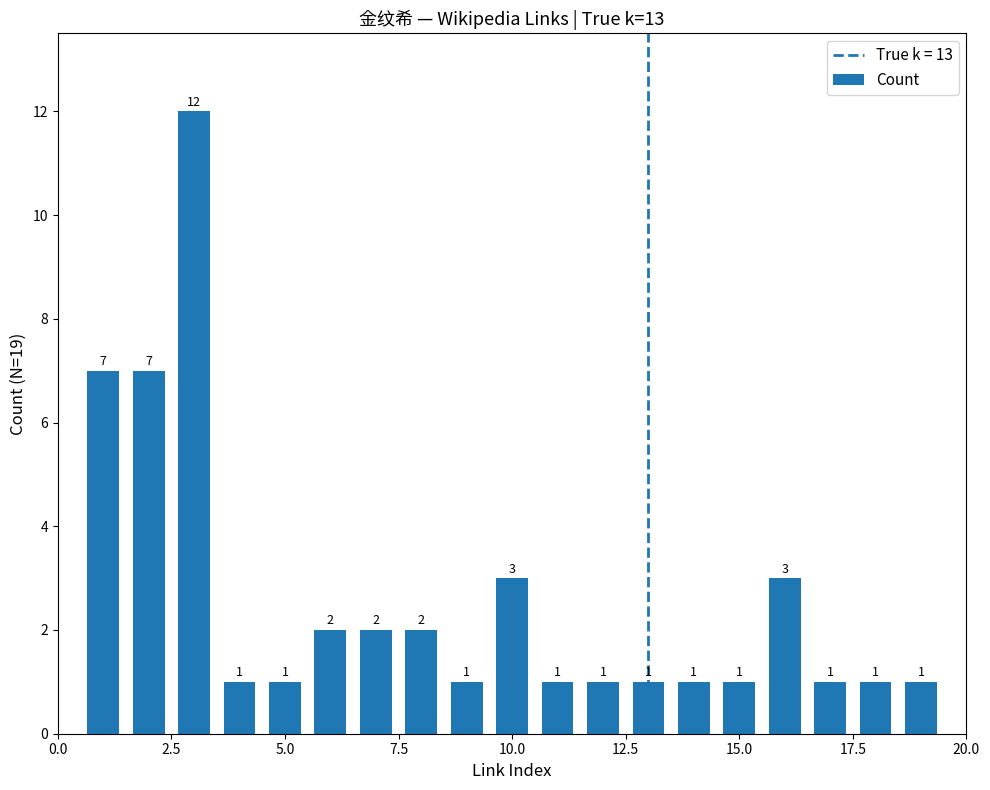

What is the value of the 6th bar from the left?

2